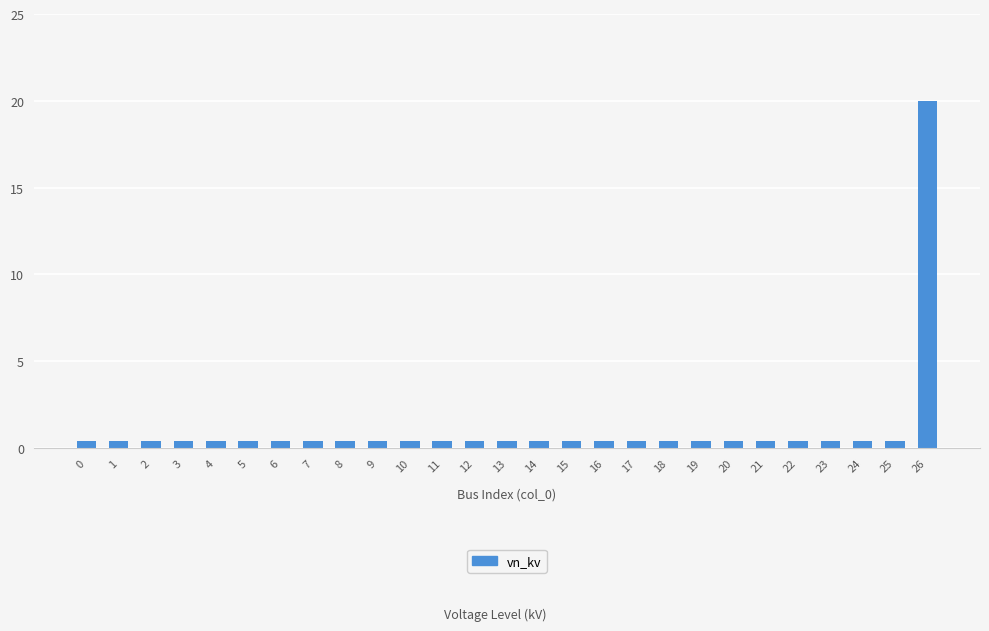

Reading left to right, transcribe all the data shown in this chart.

0.4	0.4	0.4	0.4	0.4	0.4	0.4	0.4	0.4	0.4	0.4	0.4	0.4	0.4	0.4	0.4	0.4	0.4	0.4	0.4	0.4	0.4	0.4	0.4	0.4	0.4	20.0